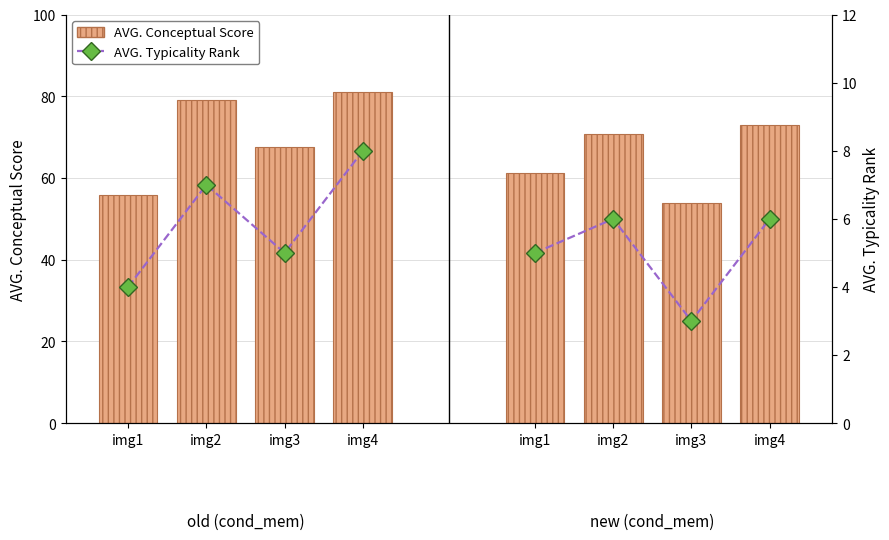

Which series has the largest total across all categories?

AVG. Conceptual Score